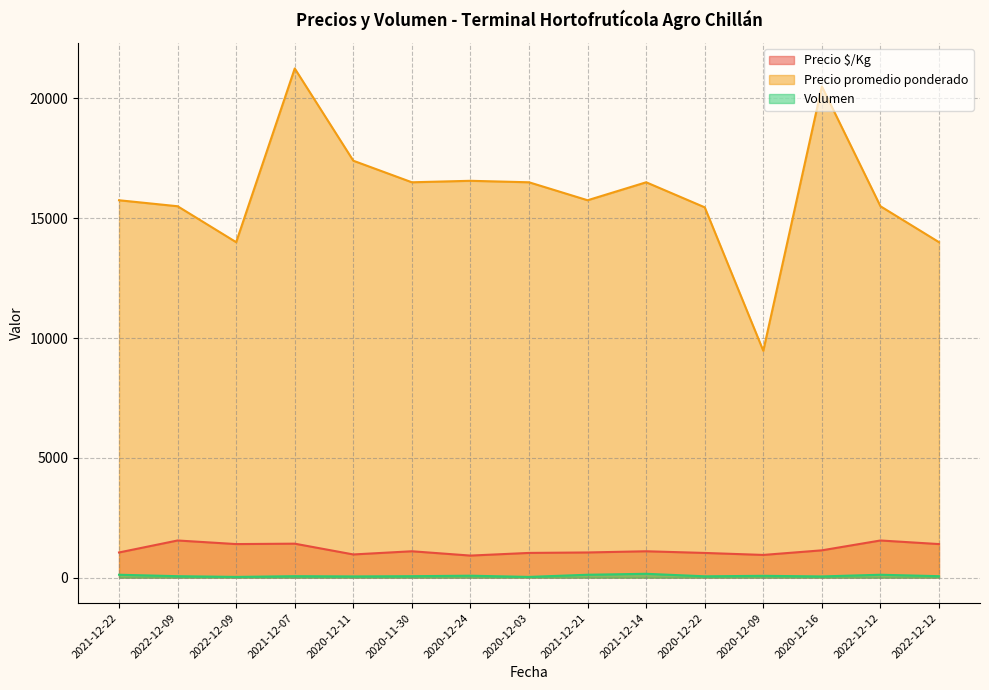

What are all the series names shown in the legend?

Precio $/Kg, Precio promedio ponderado, Volumen